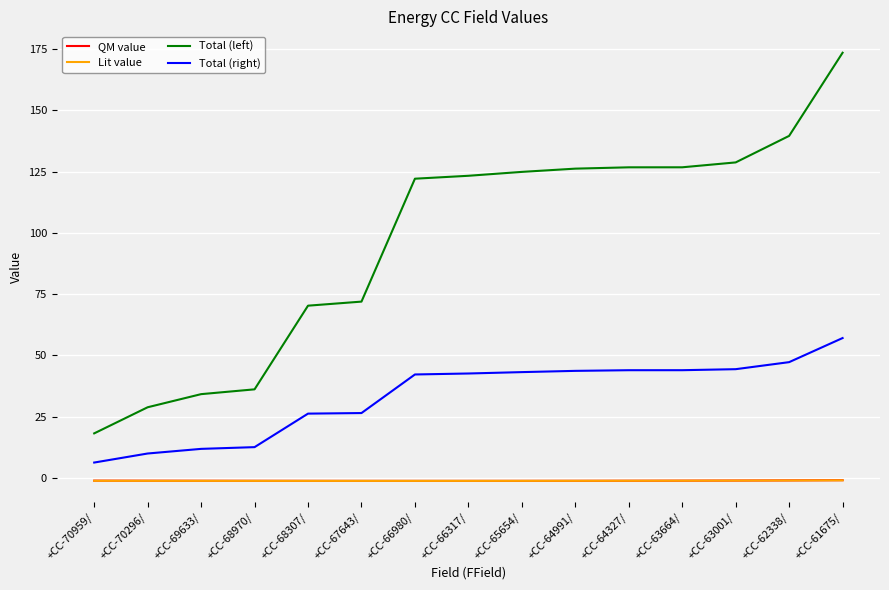

True or false: Total (left) and Total (right) cross at least once.

False